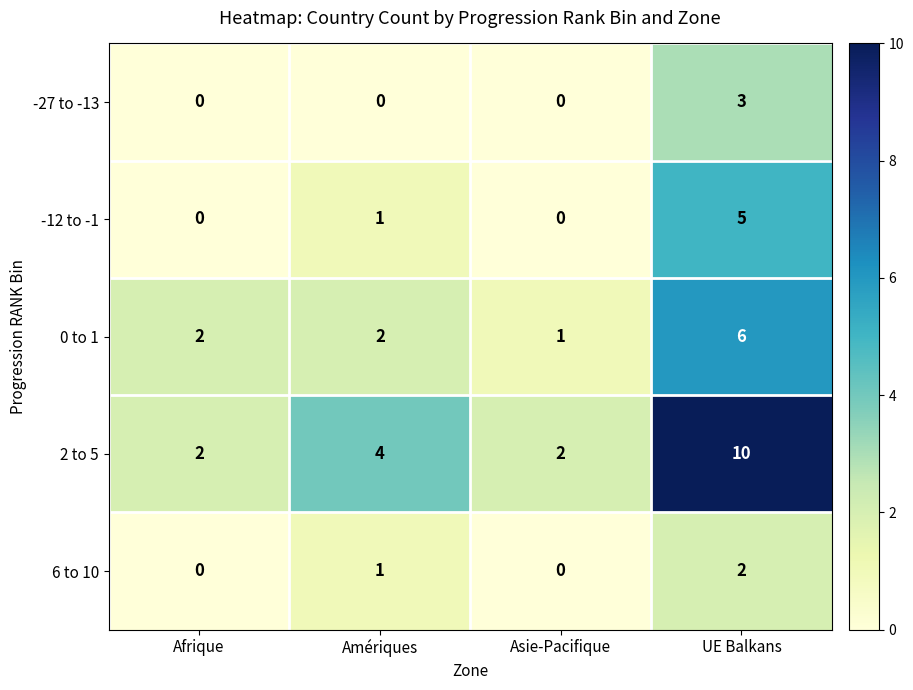

Reading left to right, extract all data points from this chart.

-27 to -13: 0	0	0	3
-12 to -1: 0	1	0	5
0 to 1: 2	2	1	6
2 to 5: 2	4	2	10
6 to 10: 0	1	0	2